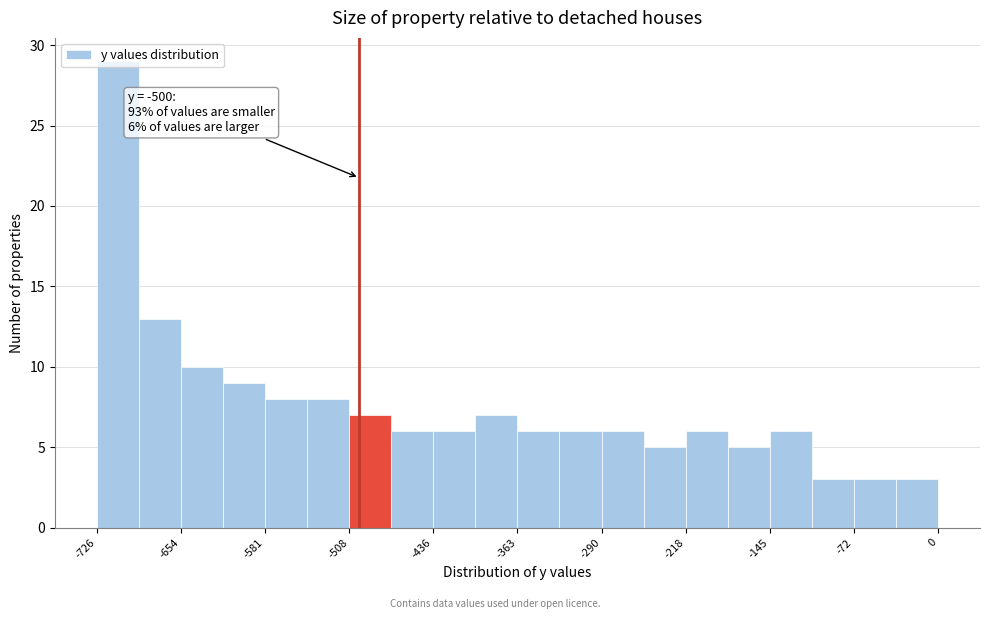

Around what value on the x-axis is the tallest bar? Give the approximate position of its centre, as read against the axis.

-710